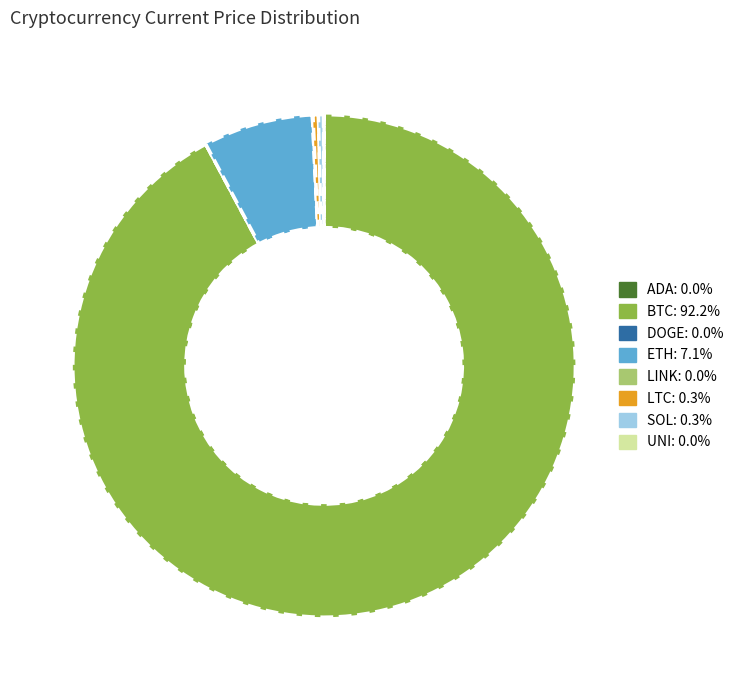

Which category has the biggest portion of the pie?

BTC